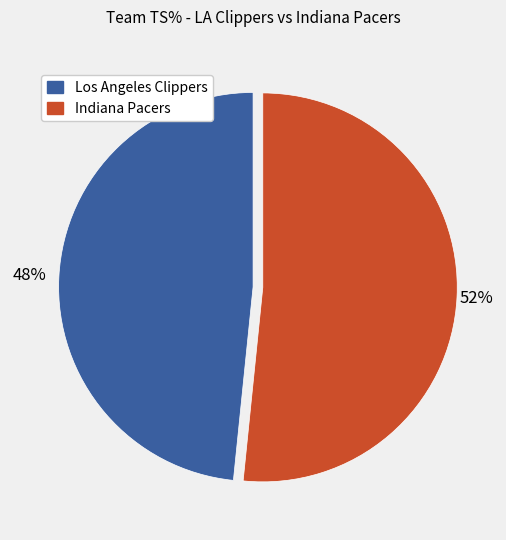

Does any single category account for the majority?

Yes